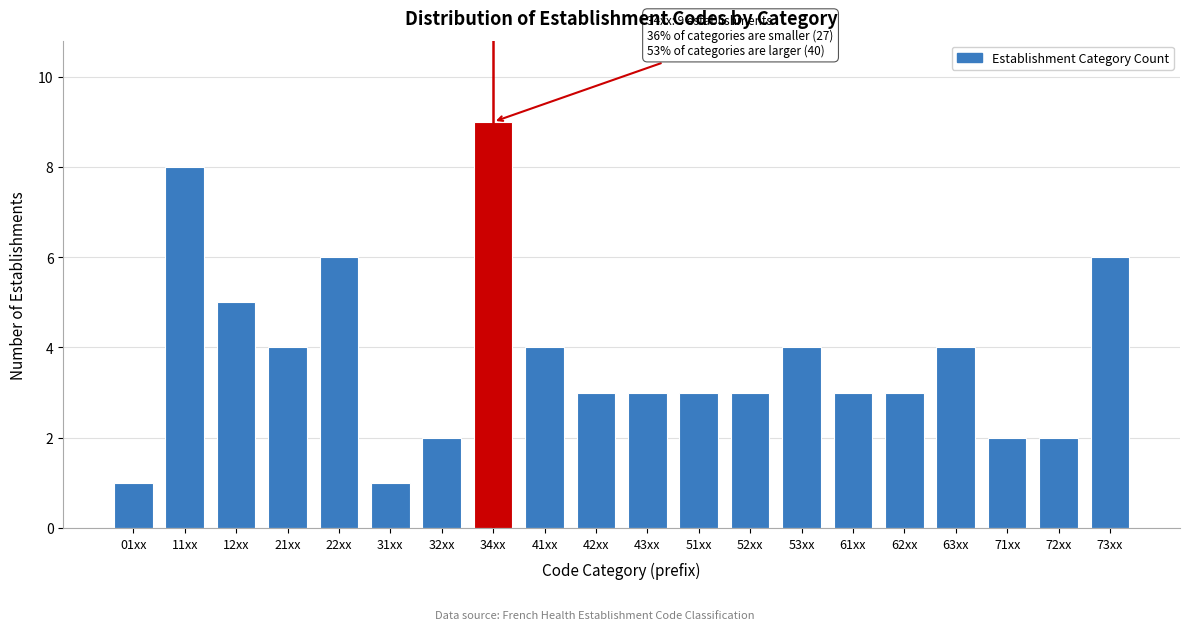

Reading left to right, list all the values displayed in this chart.

1	8	5	4	6	1	2	9	4	3	3	3	3	4	3	3	4	2	2	6